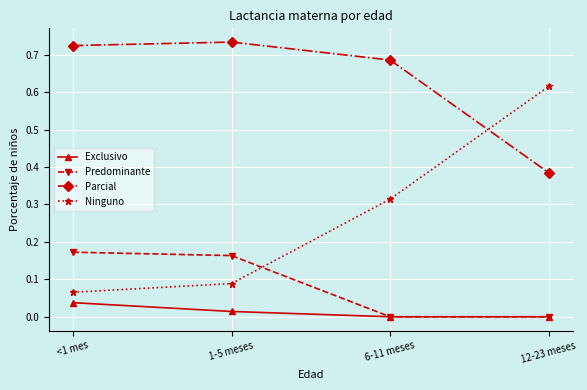

How many lines are shown in the chart?

4